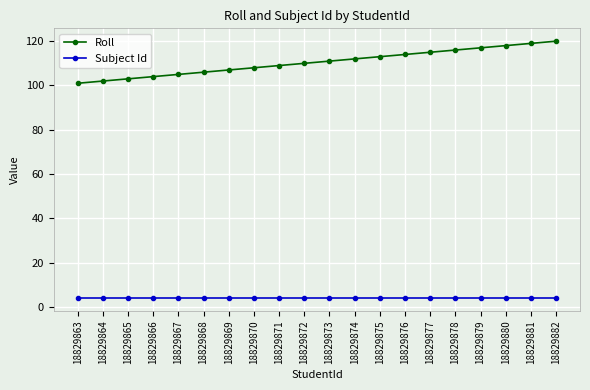

The Roll series shows 185 at 18829869. True or false?

False